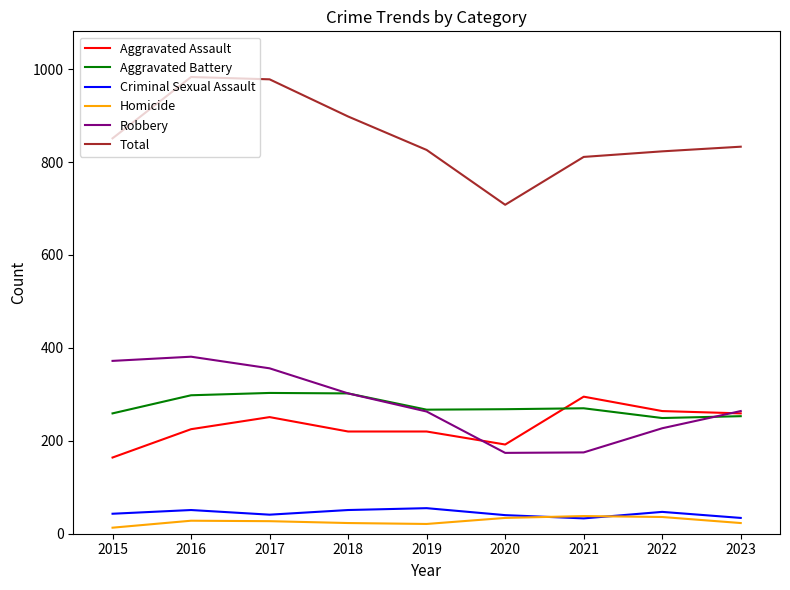

What is the sum of all Robbery values?

2514